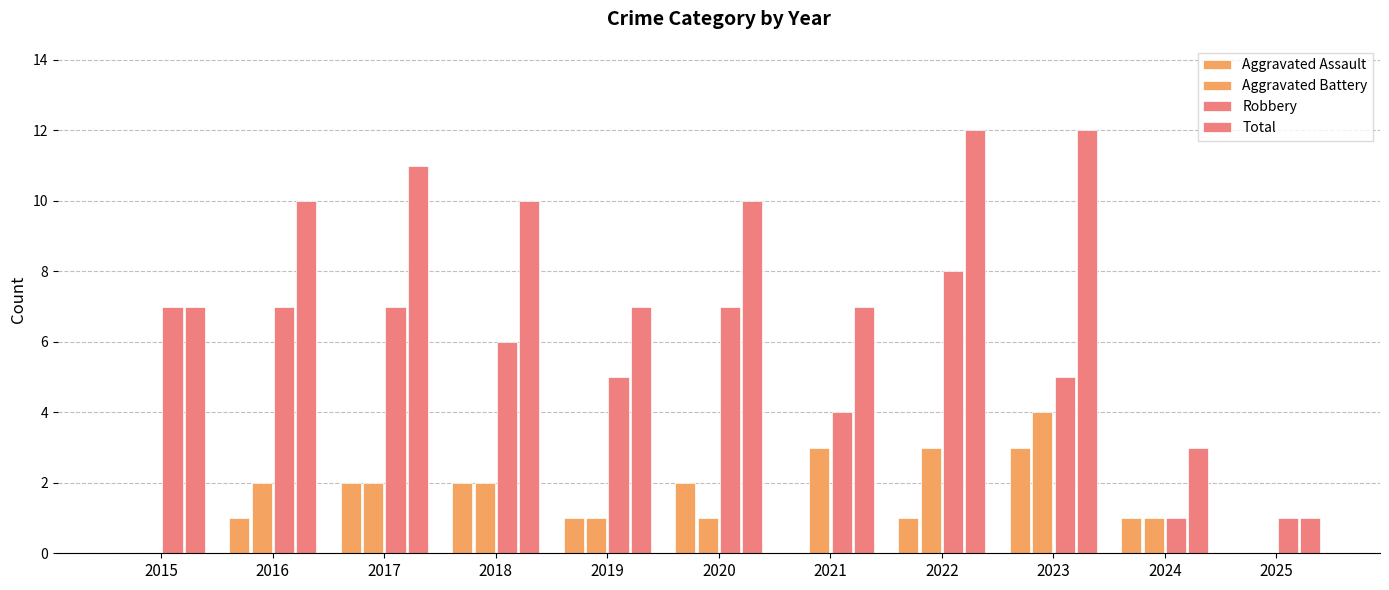

Count the number of categories in the chart.

11